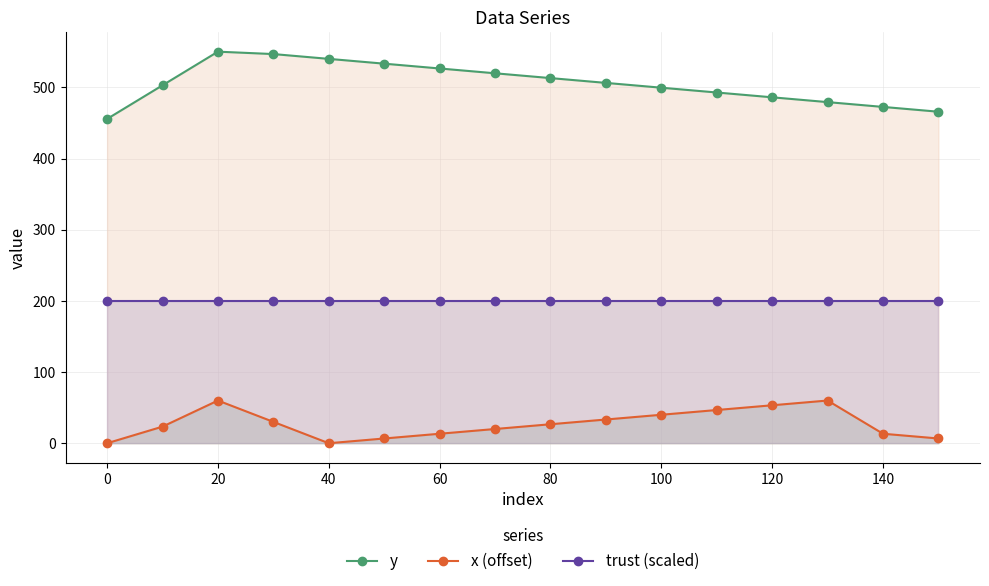

How many positive values does the x (offset) series have?

14